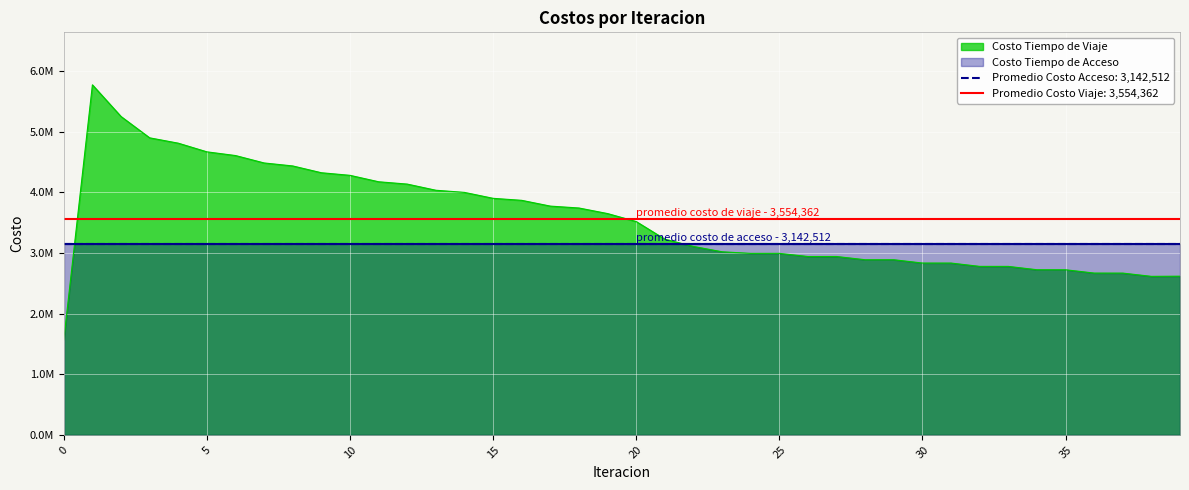

Reading left to right, what are all the values shown in this chart?

0=1567528.7	1=5774164.4	2=5251769.0	3=4900127.4	4=4811917.9	5=4669125.0	6=4607818.0	7=4485598.1	8=4436256.6	9=4324203.2	10=4281524.7	11=4175410.1	12=4137072.2	13=4035442.0	14=4000167.0	15=3902218.1	16=3869093.4	17=3773836.4	18=3742623.2	19=3650773.4	20=3519144.6	21=3228239.6	22=3108917.6	23=3020347.7	24=2994126.5	25=2994630.2	26=2942524.5	27=2942659.2	28=2889292.4	29=2889218.1	30=2834852.2	31=2834631.7	32=2779759.8	33=2779406.9	34=2724491.7	35=2724009.7	36=2669486.2	37=2668917.1	38=2615150.0	39=2618017.6